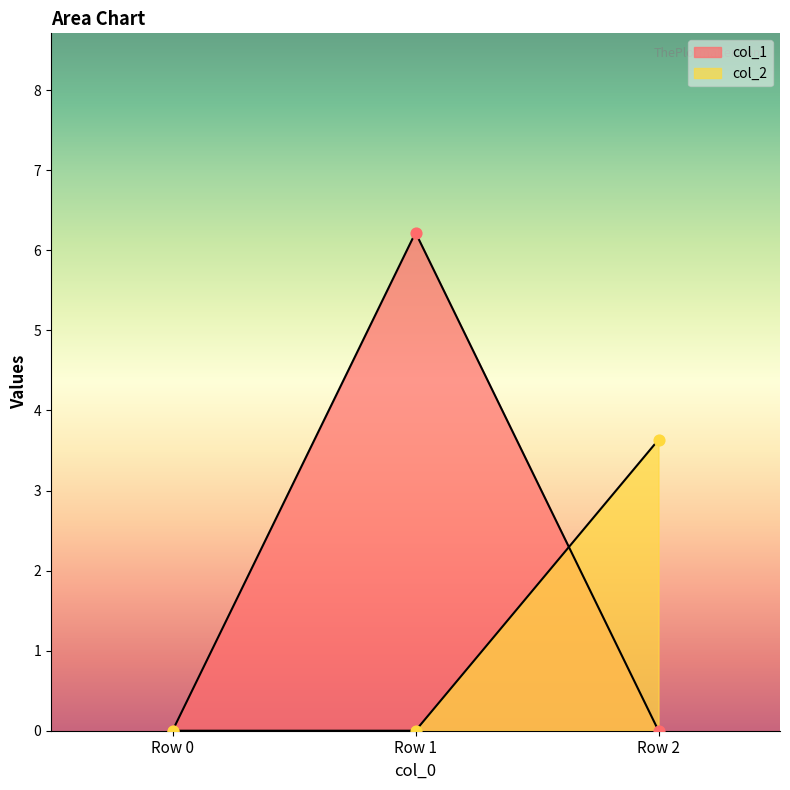

At which category is the sum across all series the highest?

Row 1